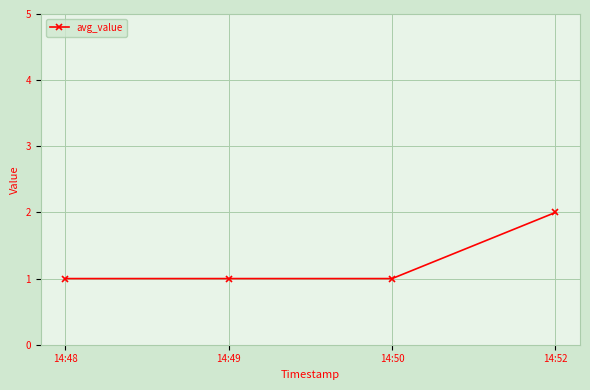

Reading left to right, extract all data points from this chart.

14:48=1	14:49=1	14:50=1	14:52=2